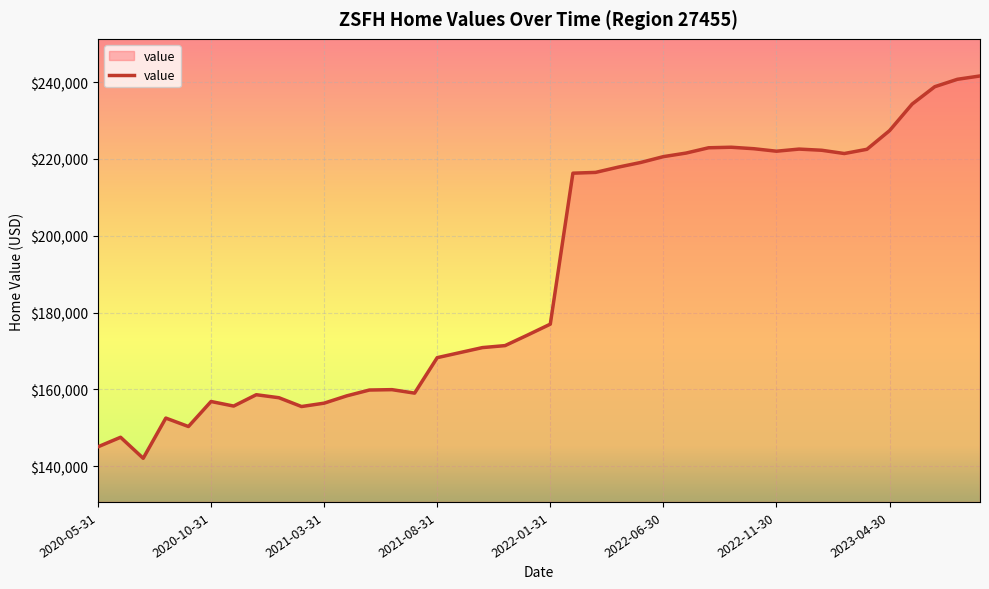

True or false: the data has more than 1 interior local peaks.

True